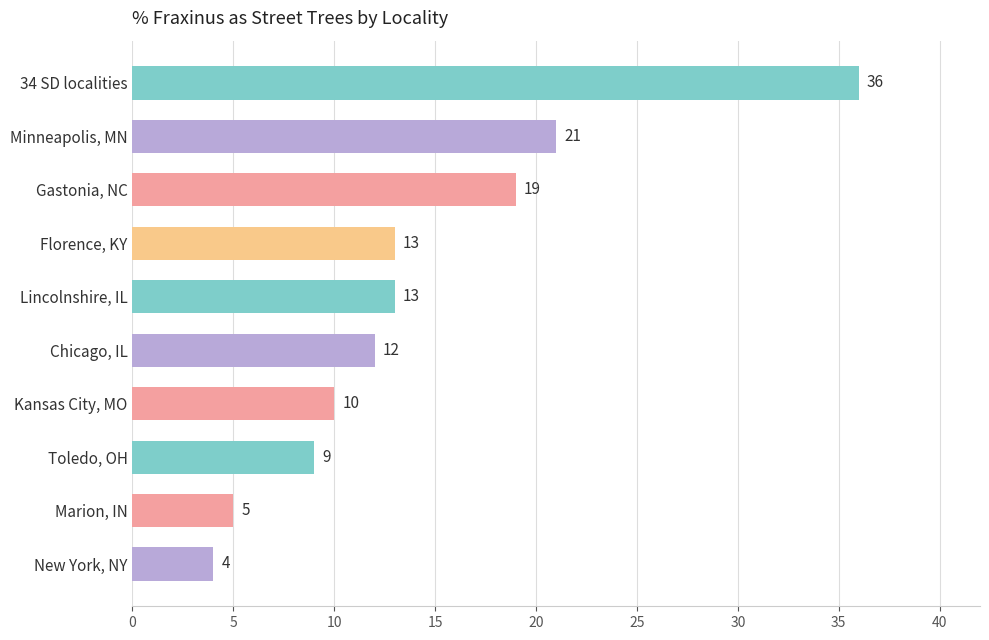

What is the value of the 1st bar from the top?

36